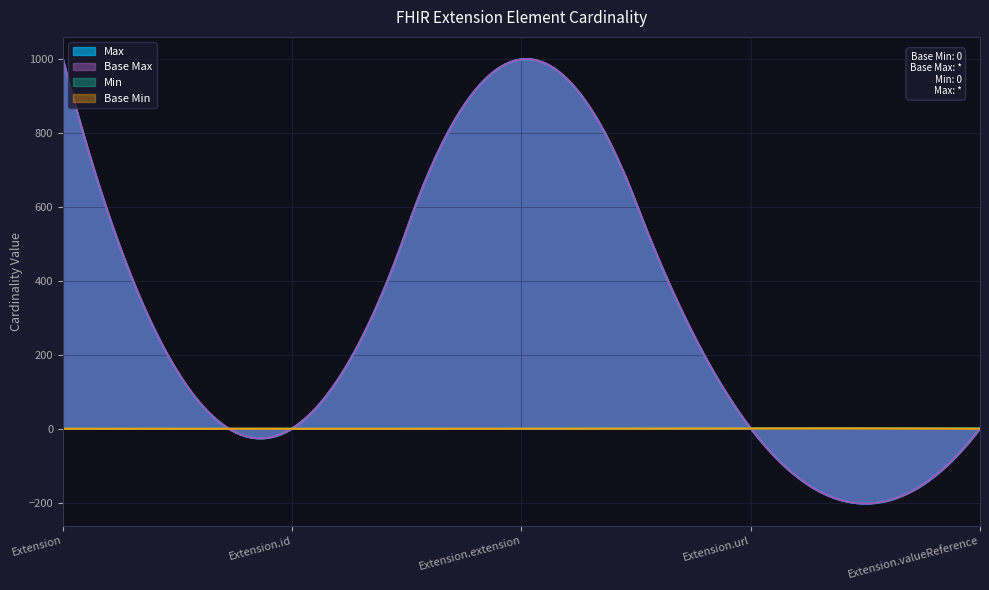

Where is the first local maximum for Max_numeric?

Extension.extension